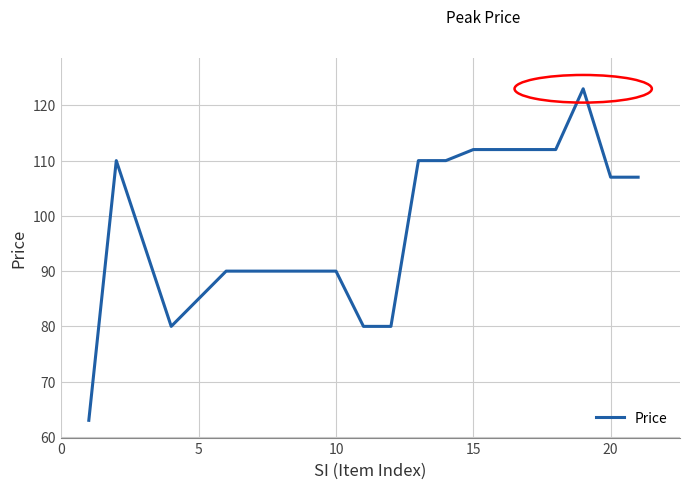

What is the difference between the maximum and minimum values?

60